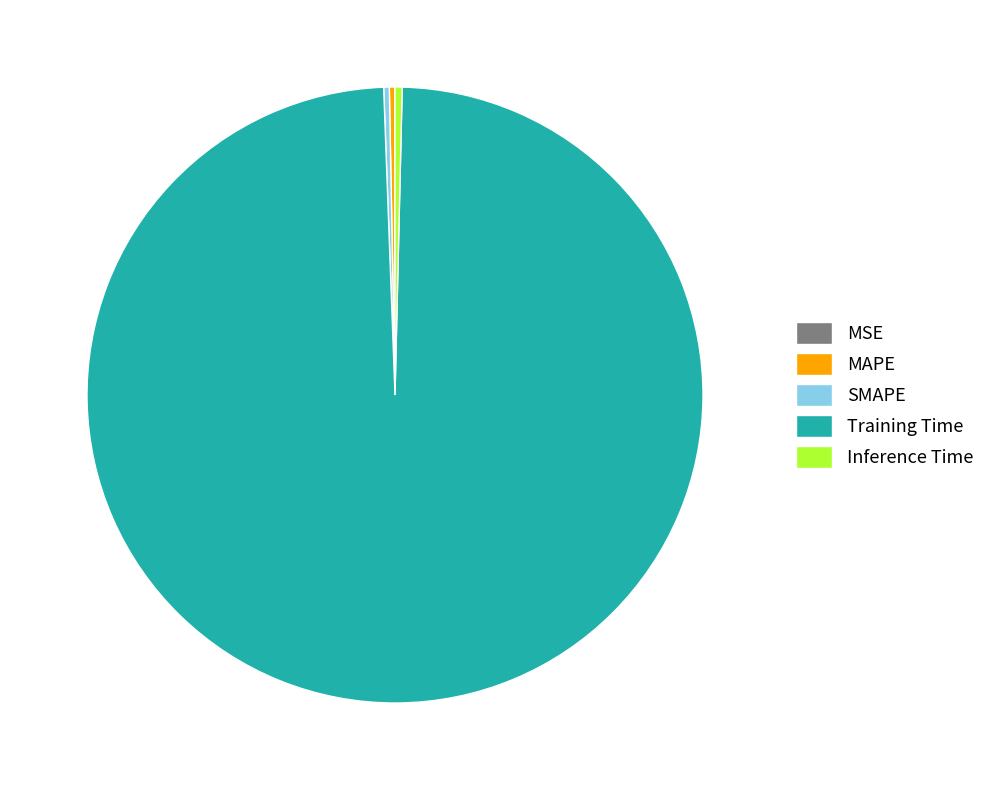

Is the sum of Inference Time and SMAPE greater than half?

No